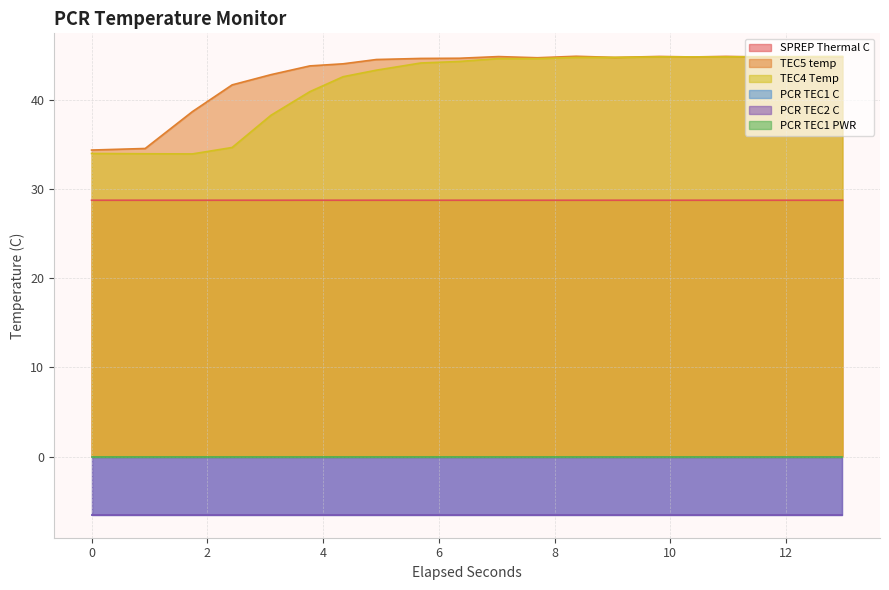

In TEC5 temp, how many points are lower than both neighbors (excluding endpoints)?

4